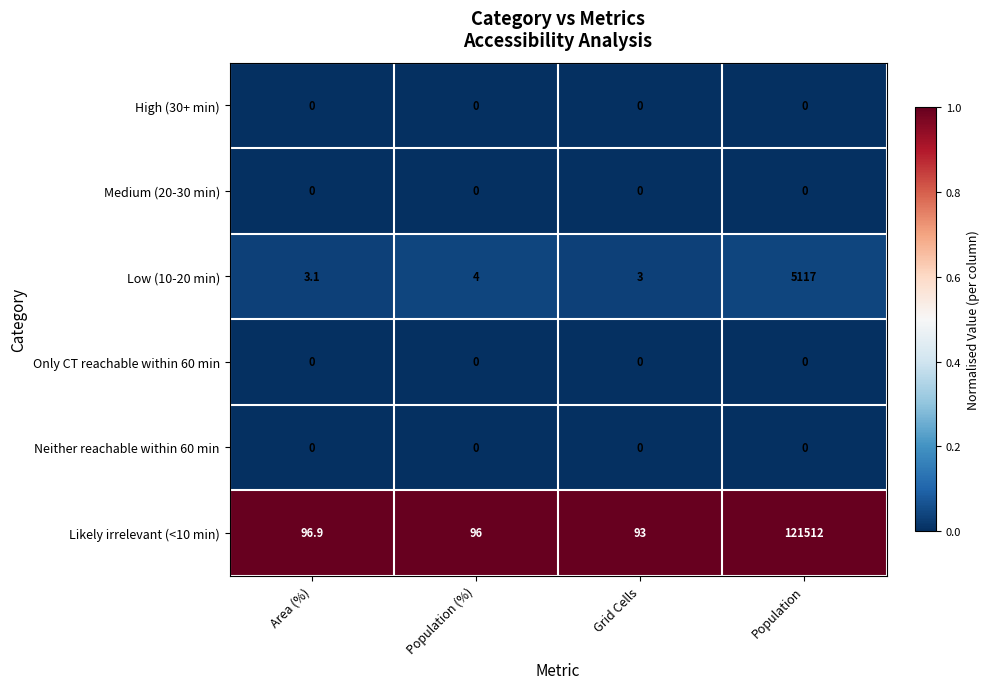

The value of High (30+ min) at Population is 0.0. True or false?

True